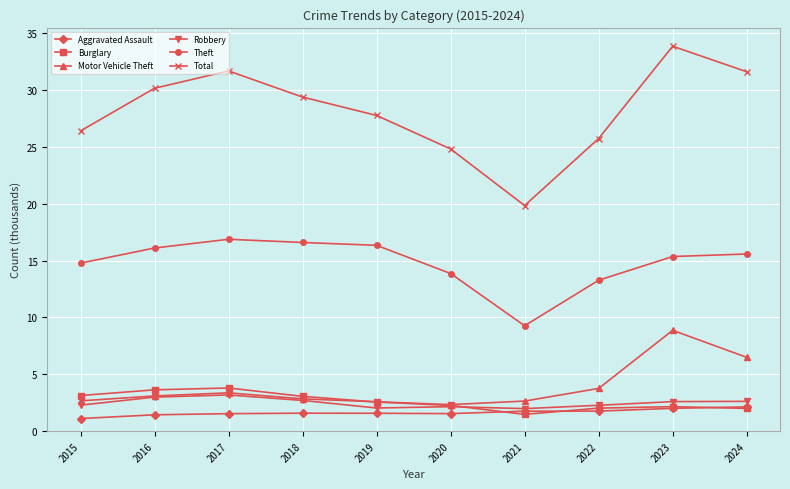

Is the value of Motor Vehicle Theft at 2024 greater than the value of Robbery at 2020?

Yes